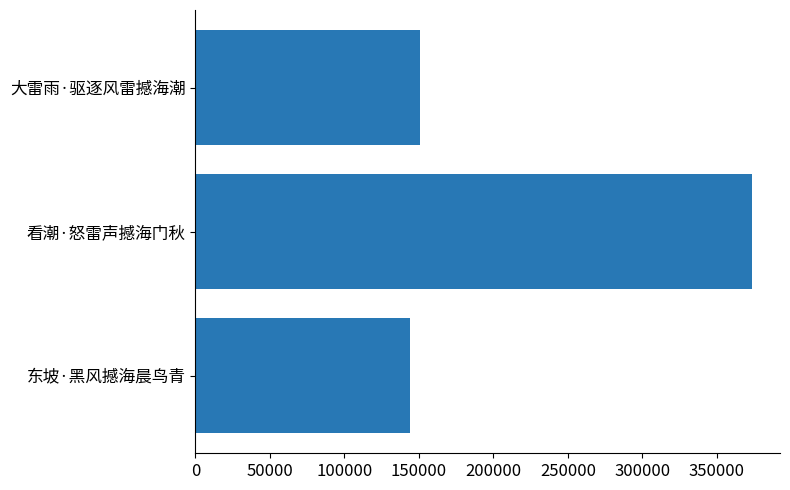

True or false: the data shows 150799 at 大雷雨·驱逐风雷撼海潮.

True